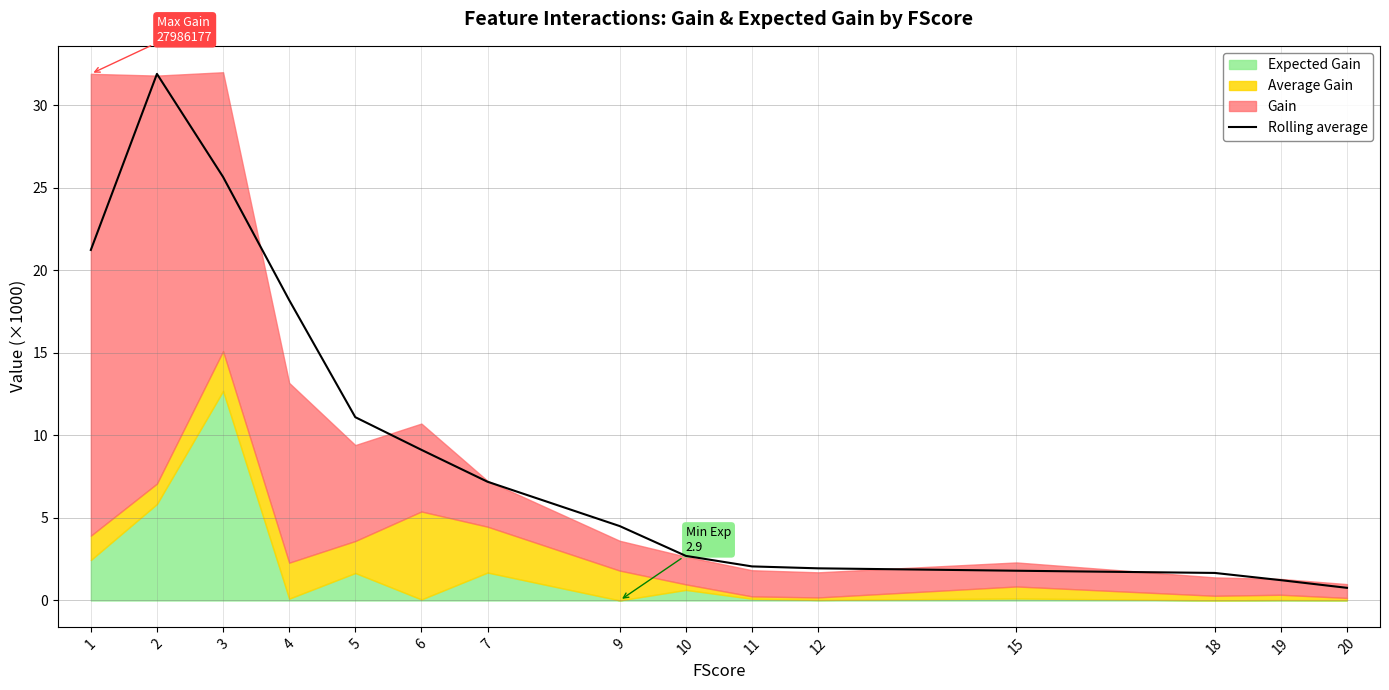

Reading left to right, transcribe all the data shown in this chart.

21.2	31.9	25.7	18.2	11.1	9.1	7.2	4.5	2.7	2.1	1.9	1.8	1.7	1.2	0.8